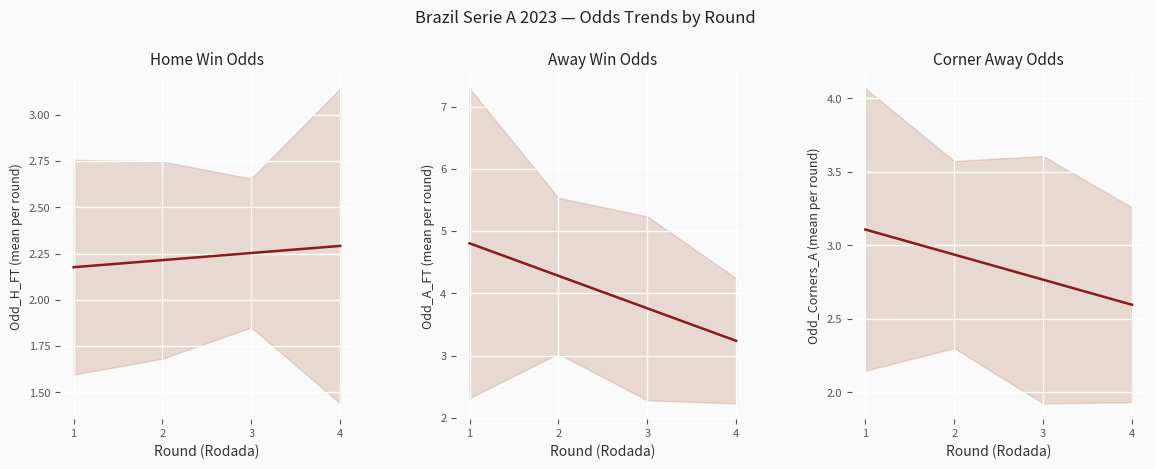

What are all the series names shown in the legend?

Odd_H_FT (mean per round), Odd_A_FT (mean per round), Odd_Corners_A (mean per round)